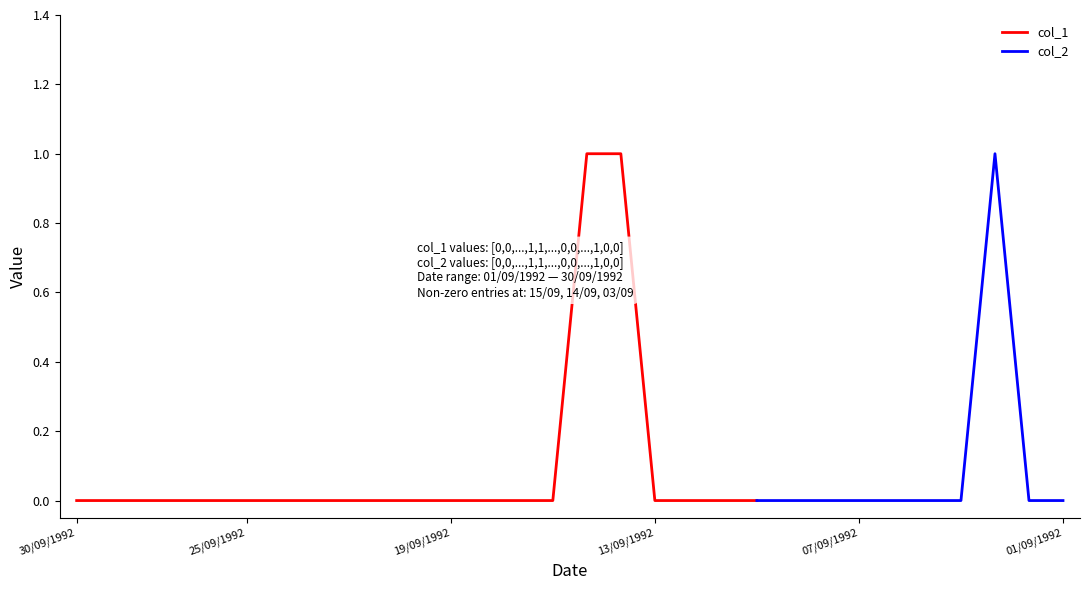

True or false: col_2 and col_1 cross at least once.

False